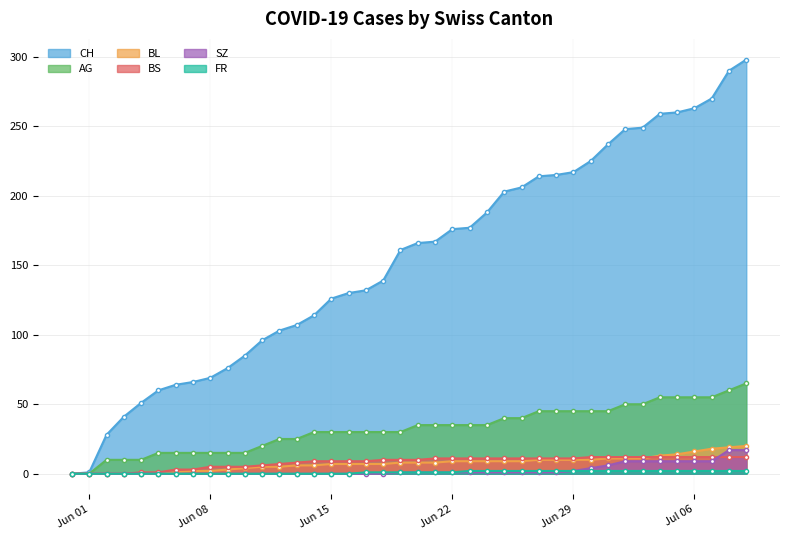

Which series has the largest total across all categories?

CH